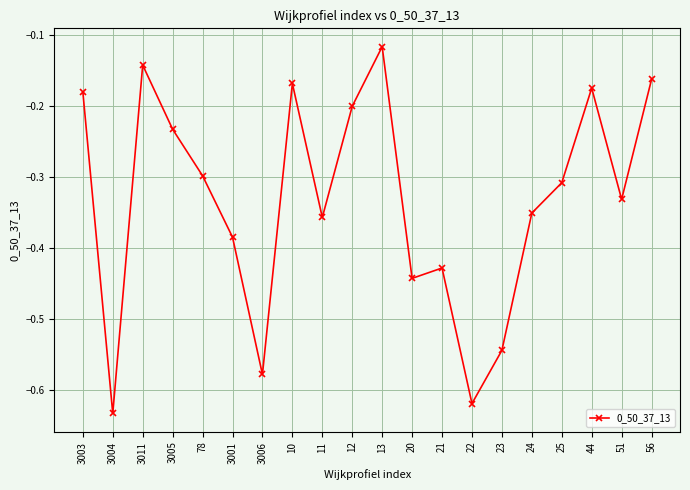

Does the chart have visible grid lines?

Yes